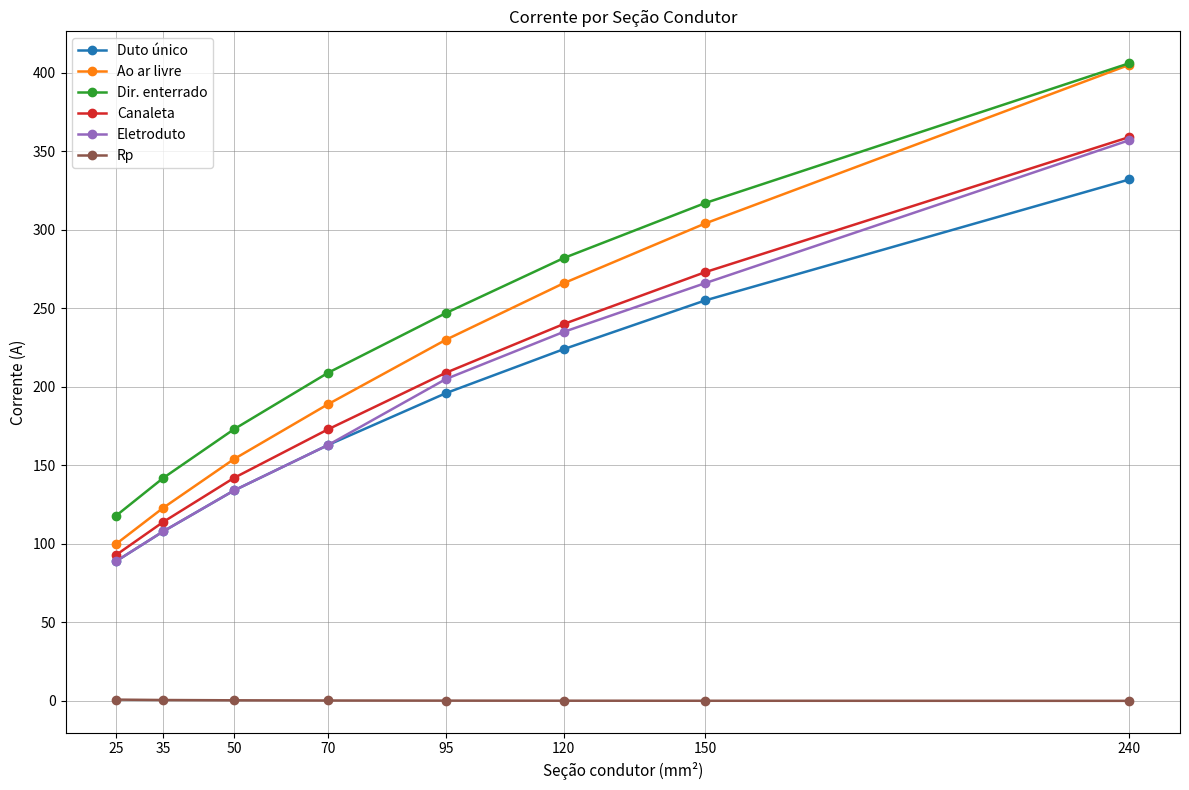

The value of Canaleta at 150 is 128.4. True or false?

False